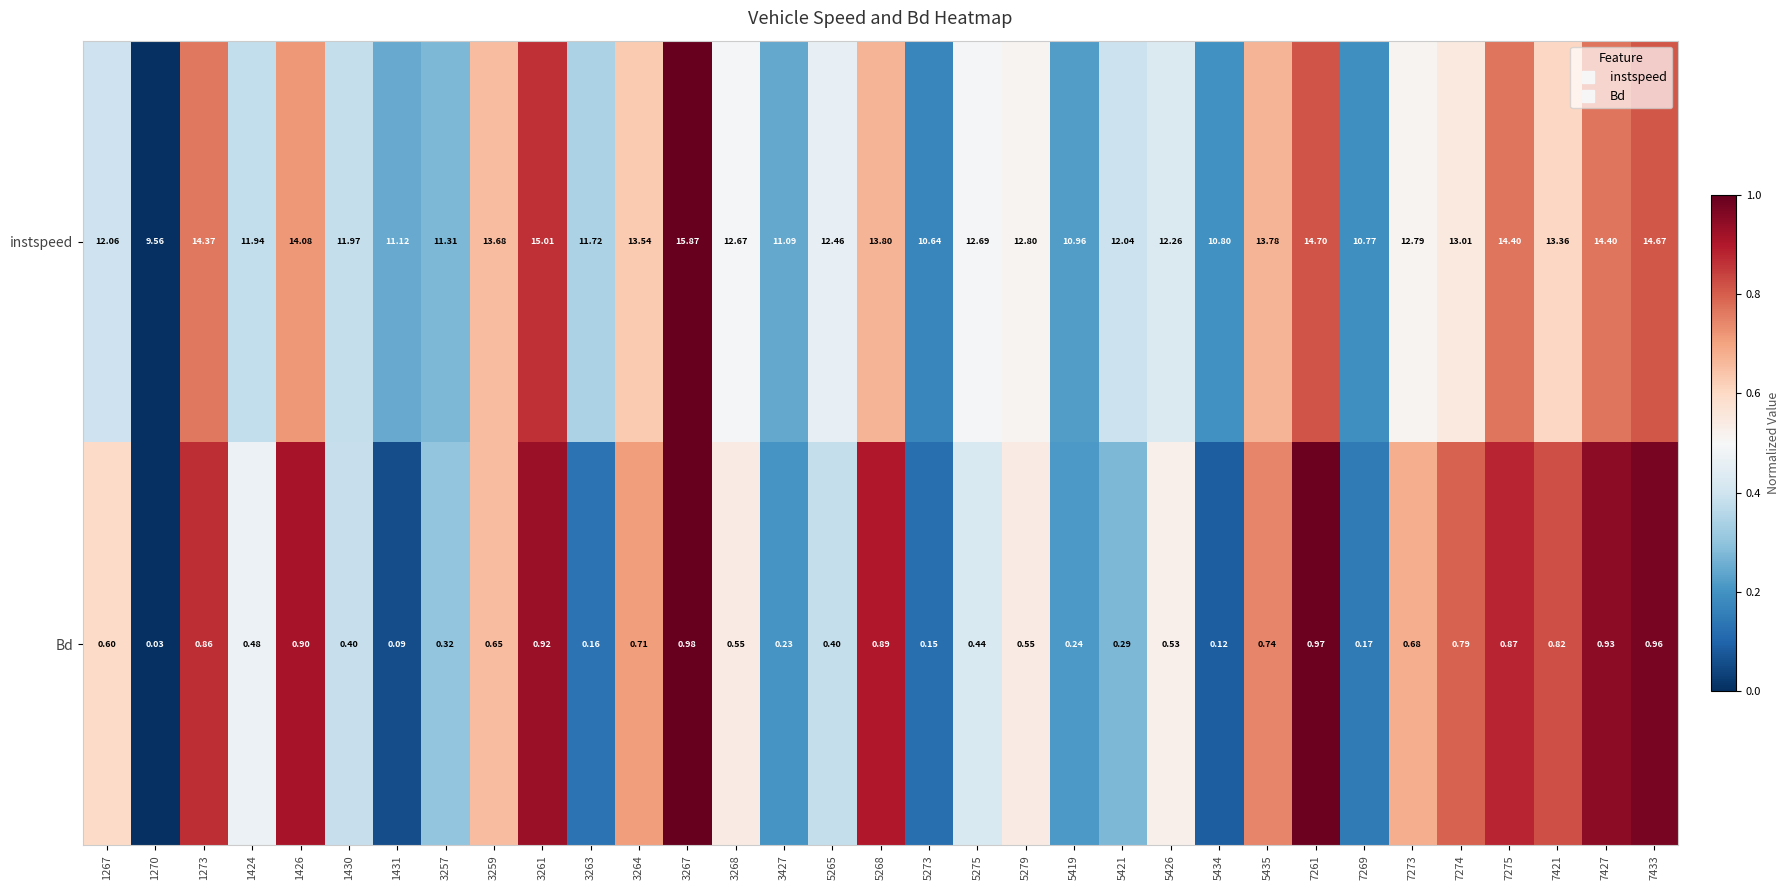

At which category does the chart reach its peak across all series?

3267